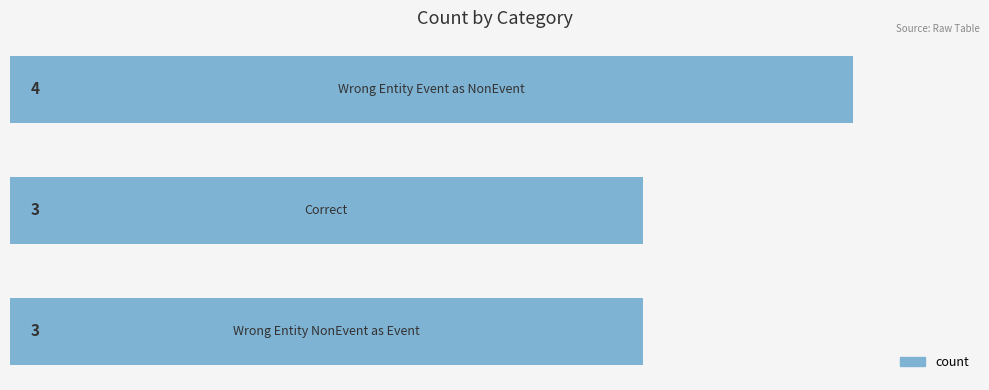

How many values are between 3 and 4?

3